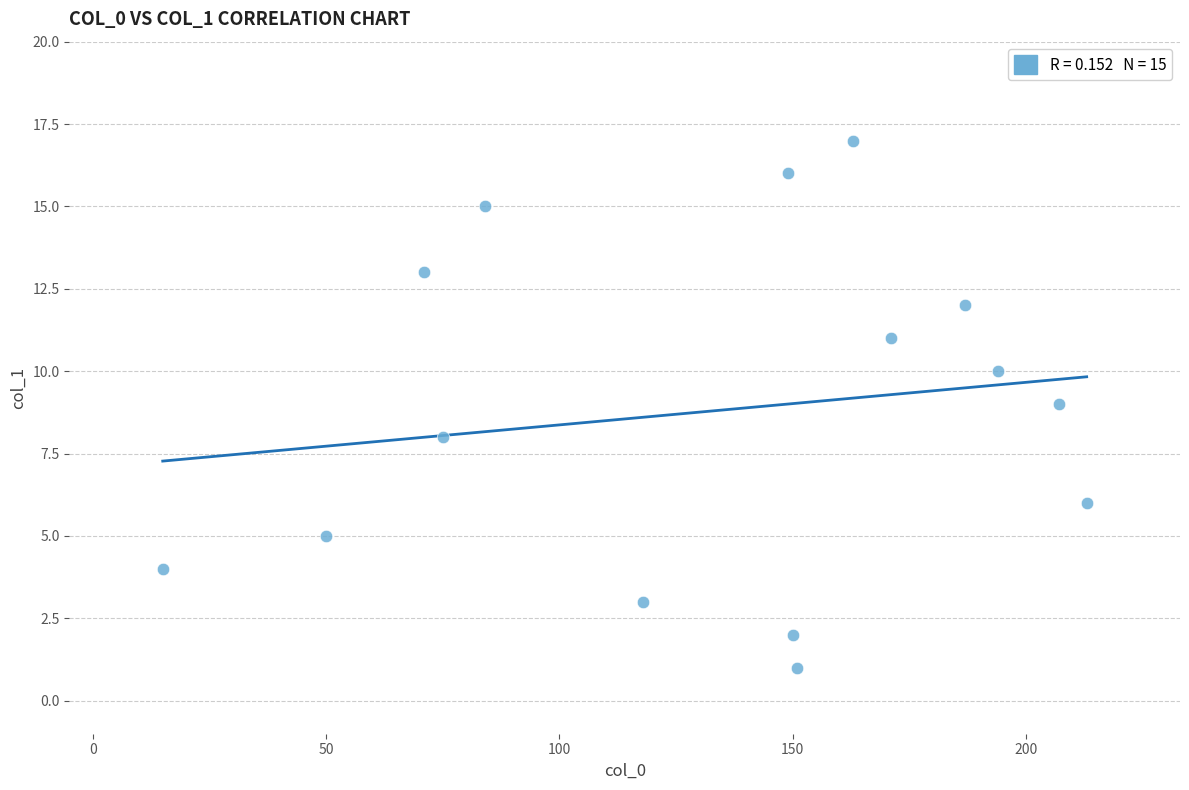

What is the range of Y values (max minus min)?

16